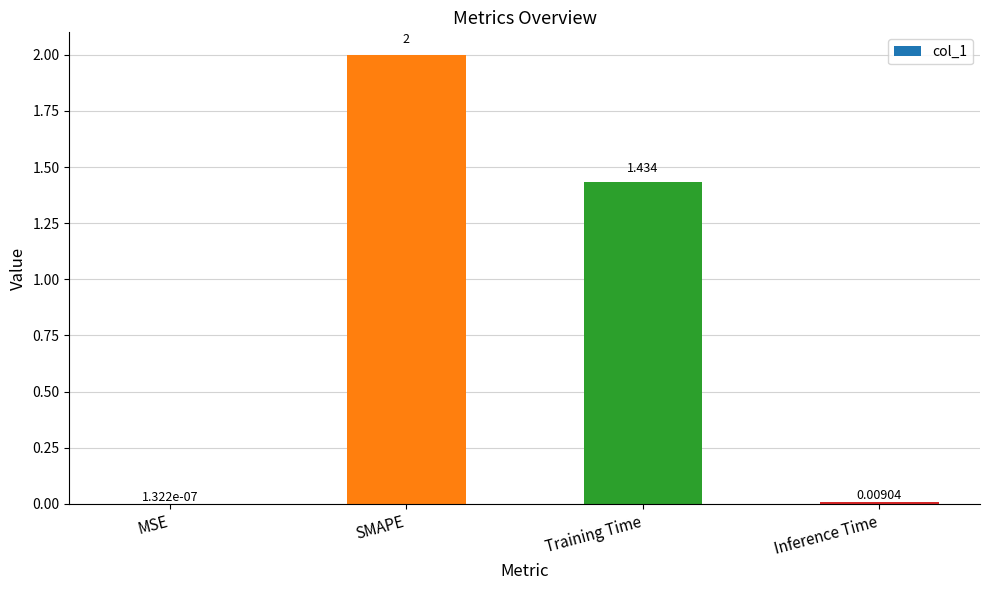

At which label does the data first exceed 1?

SMAPE